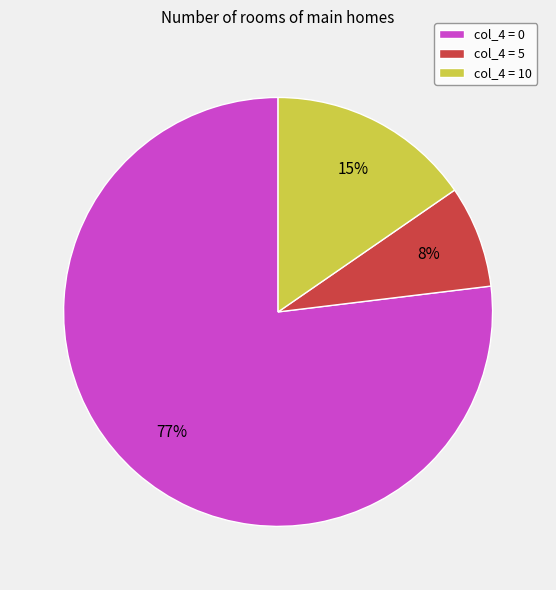

Which slice represents more than half of the pie?

col_4 = 0